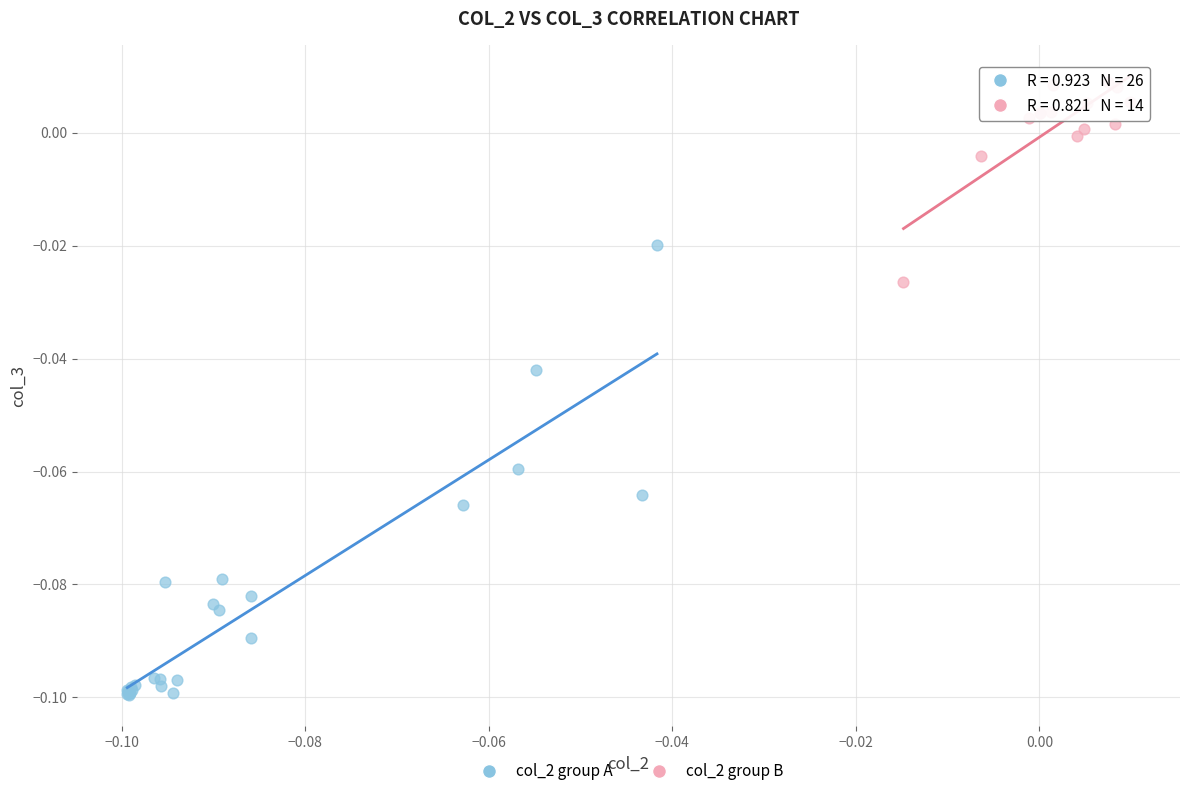

Which series reaches the maximum Y coordinate?

col_2 group B